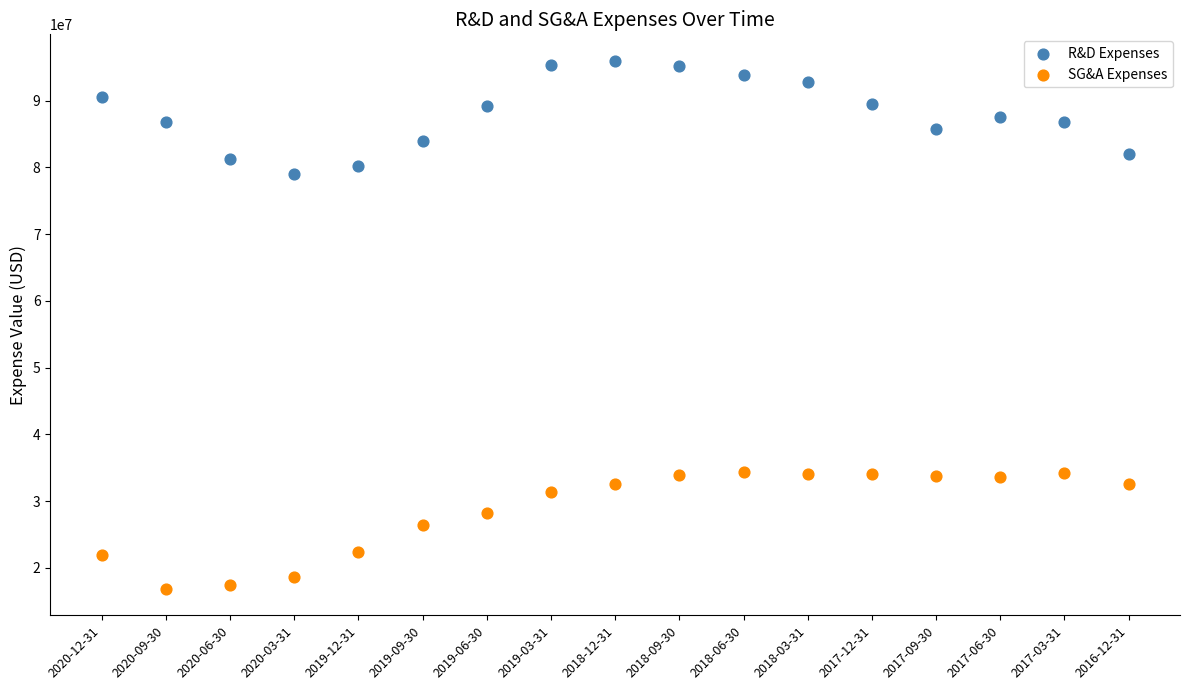

Which series reaches the minimum Y coordinate?

SG&A Expenses